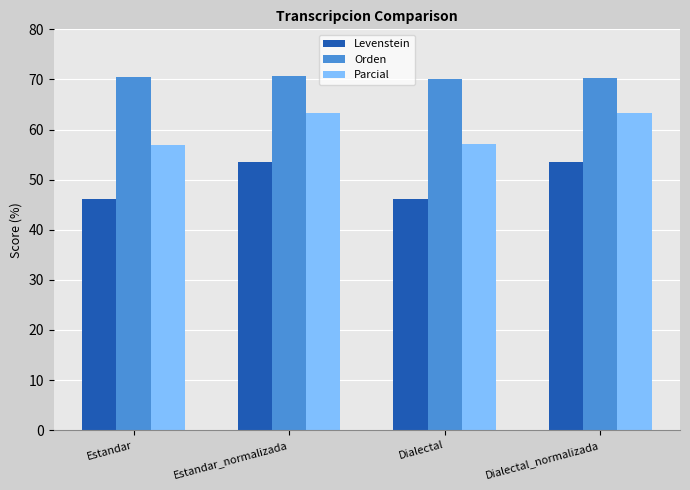

At how many categories does at least one series exceed 61?

4